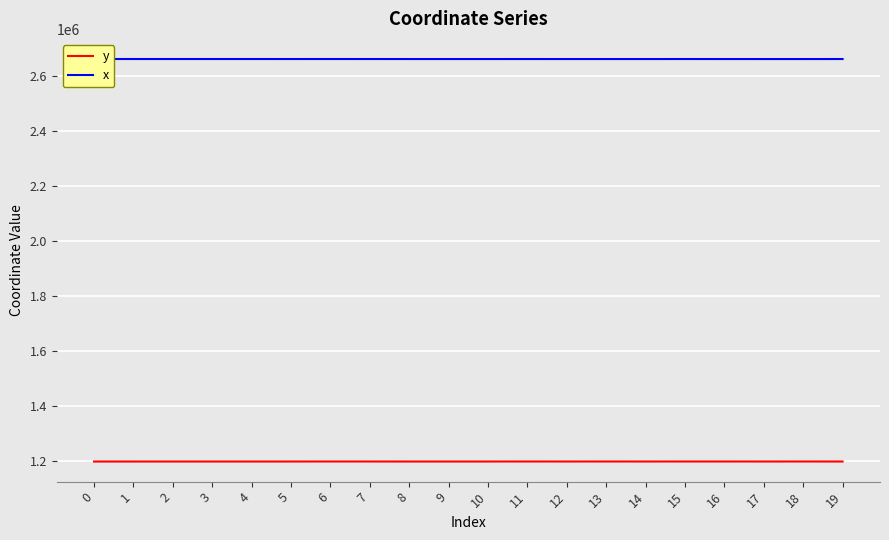

Rank the series at 19 from lowest to highest value.

y, x